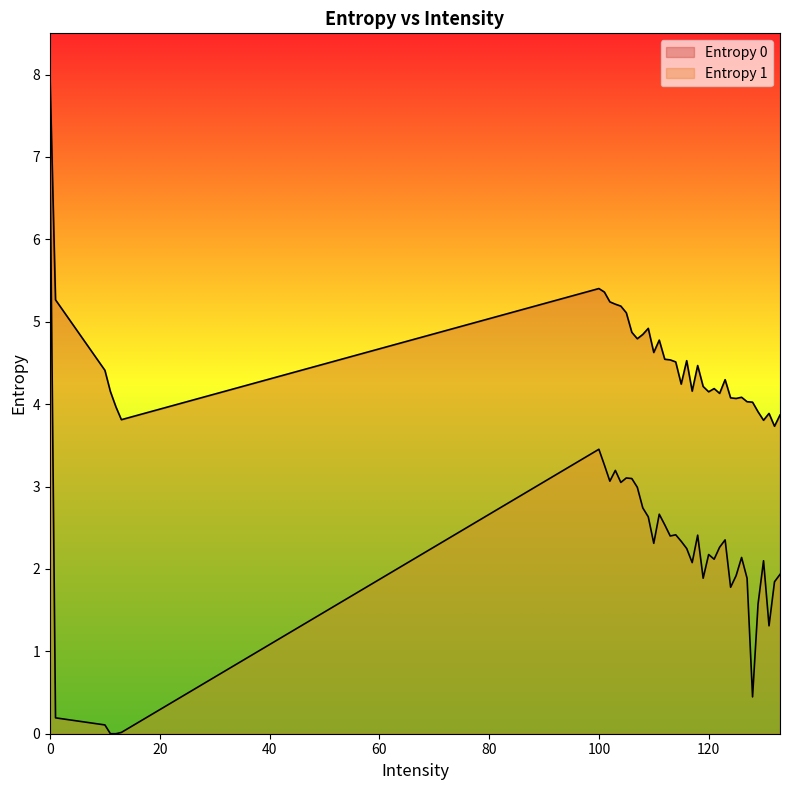

Does the chart display data point markers on the line(s)?

No